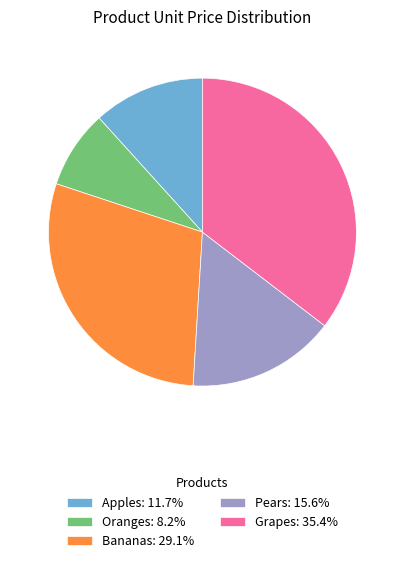

Which category has the smallest portion of the pie?

Oranges